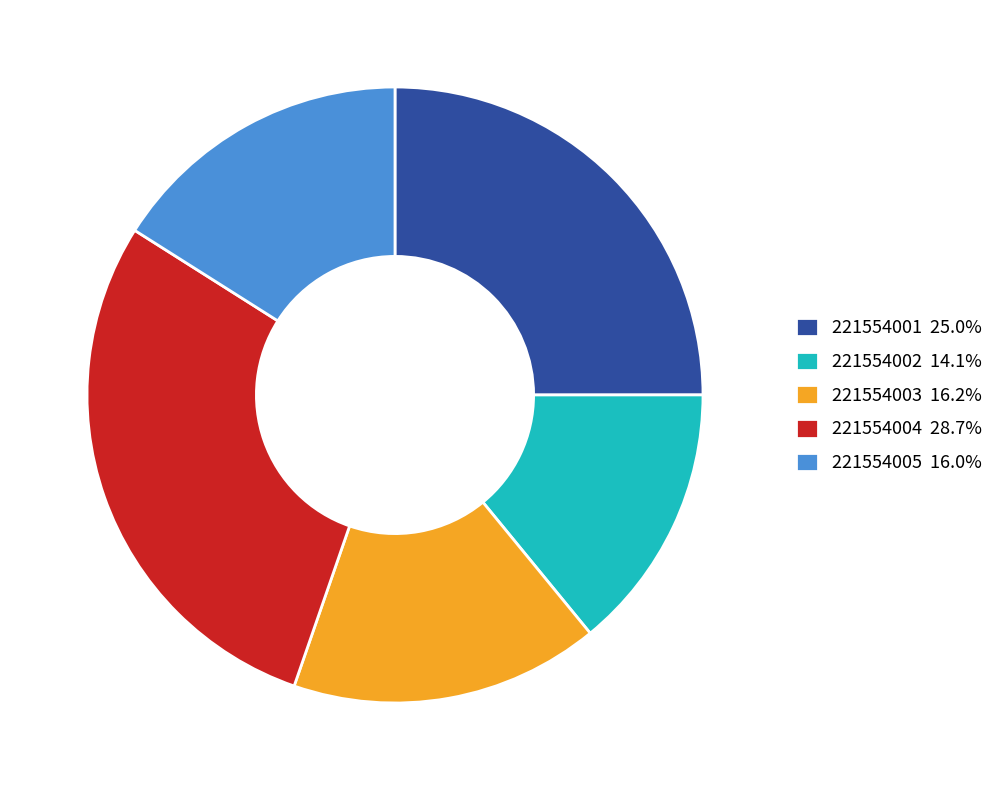

Does 221554003 represent more than half of the total?

No